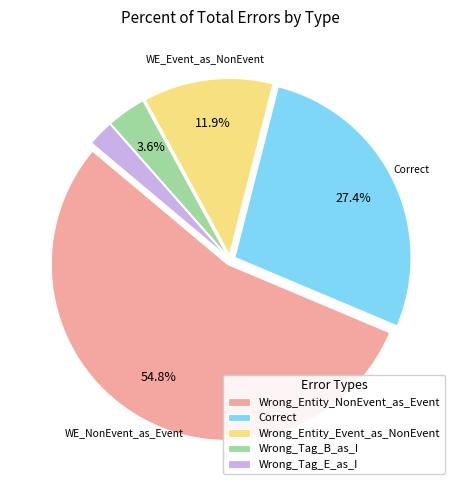

Is it true that Wrong_Tag_B_as_I is 4% of the pie?

True